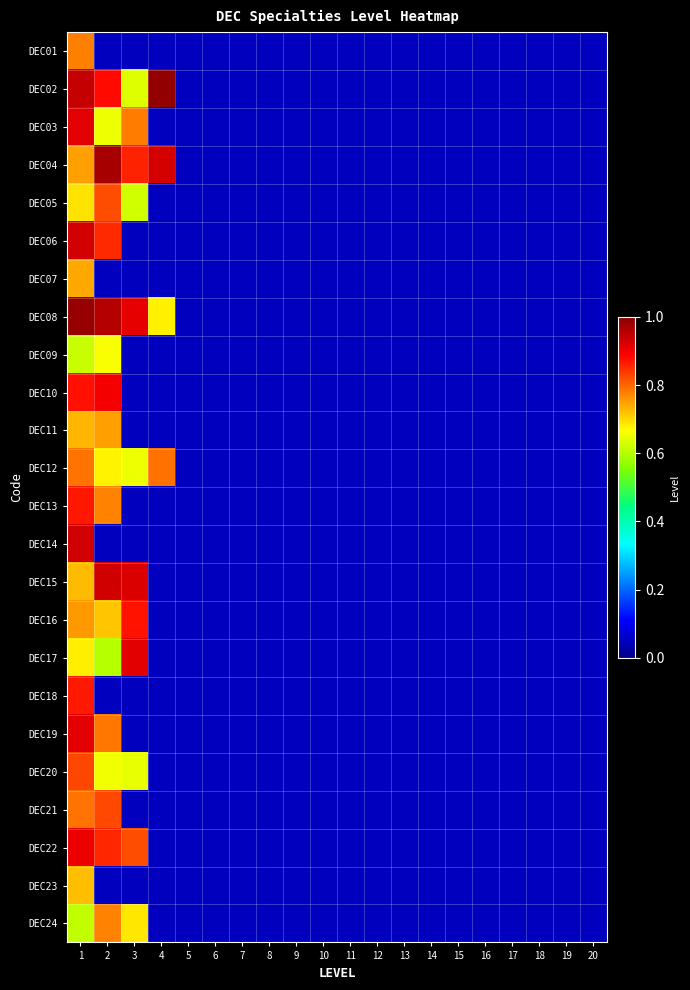

Reading left to right, list all the values displayed in this chart.

DEC01: 1=0.8	2=0.1	3=0.1	4=0.1	5=0.1	6=0.1	7=0.1	8=0.1	9=0.1	10=0.1	11=0.1	12=0.1	13=0.1	14=0.1	15=0.1	16=0.1	17=0.1	18=0.1	19=0.1	20=0.1
DEC02: 1=0.9	2=0.9	3=0.6	4=1.0	5=0.1	6=0.1	7=0.1	8=0.1	9=0.1	10=0.1	11=0.1	12=0.1	13=0.1	14=0.1	15=0.1	16=0.1	17=0.1	18=0.1	19=0.1	20=0.1
DEC03: 1=0.9	2=0.7	3=0.8	4=0.1	5=0.1	6=0.1	7=0.1	8=0.1	9=0.1	10=0.1	11=0.1	12=0.1	13=0.1	14=0.1	15=0.1	16=0.1	17=0.1	18=0.1	19=0.1	20=0.1
DEC04: 1=0.7	2=1.0	3=0.9	4=0.9	5=0.1	6=0.1	7=0.1	8=0.1	9=0.1	10=0.1	11=0.1	12=0.1	13=0.1	14=0.1	15=0.1	16=0.1	17=0.1	18=0.1	19=0.1	20=0.1
DEC05: 1=0.7	2=0.8	3=0.6	4=0.1	5=0.1	6=0.1	7=0.1	8=0.1	9=0.1	10=0.1	11=0.1	12=0.1	13=0.1	14=0.1	15=0.1	16=0.1	17=0.1	18=0.1	19=0.1	20=0.1
DEC06: 1=0.9	2=0.9	3=0.1	4=0.1	5=0.1	6=0.1	7=0.1	8=0.1	9=0.1	10=0.1	11=0.1	12=0.1	13=0.1	14=0.1	15=0.1	16=0.1	17=0.1	18=0.1	19=0.1	20=0.1
DEC07: 1=0.7	2=0.1	3=0.1	4=0.1	5=0.1	6=0.1	7=0.1	8=0.1	9=0.1	10=0.1	11=0.1	12=0.1	13=0.1	14=0.1	15=0.1	16=0.1	17=0.1	18=0.1	19=0.1	20=0.1
DEC08: 1=1.0	2=1.0	3=0.9	4=0.7	5=0.1	6=0.1	7=0.1	8=0.1	9=0.1	10=0.1	11=0.1	12=0.1	13=0.1	14=0.1	15=0.1	16=0.1	17=0.1	18=0.1	19=0.1	20=0.1
DEC09: 1=0.6	2=0.7	3=0.1	4=0.1	5=0.1	6=0.1	7=0.1	8=0.1	9=0.1	10=0.1	11=0.1	12=0.1	13=0.1	14=0.1	15=0.1	16=0.1	17=0.1	18=0.1	19=0.1	20=0.1
DEC10: 1=0.9	2=0.9	3=0.1	4=0.1	5=0.1	6=0.1	7=0.1	8=0.1	9=0.1	10=0.1	11=0.1	12=0.1	13=0.1	14=0.1	15=0.1	16=0.1	17=0.1	18=0.1	19=0.1	20=0.1
DEC11: 1=0.7	2=0.7	3=0.1	4=0.1	5=0.1	6=0.1	7=0.1	8=0.1	9=0.1	10=0.1	11=0.1	12=0.1	13=0.1	14=0.1	15=0.1	16=0.1	17=0.1	18=0.1	19=0.1	20=0.1
DEC12: 1=0.8	2=0.7	3=0.7	4=0.8	5=0.1	6=0.1	7=0.1	8=0.1	9=0.1	10=0.1	11=0.1	12=0.1	13=0.1	14=0.1	15=0.1	16=0.1	17=0.1	18=0.1	19=0.1	20=0.1
DEC13: 1=0.9	2=0.8	3=0.1	4=0.1	5=0.1	6=0.1	7=0.1	8=0.1	9=0.1	10=0.1	11=0.1	12=0.1	13=0.1	14=0.1	15=0.1	16=0.1	17=0.1	18=0.1	19=0.1	20=0.1
DEC14: 1=0.9	2=0.1	3=0.1	4=0.1	5=0.1	6=0.1	7=0.1	8=0.1	9=0.1	10=0.1	11=0.1	12=0.1	13=0.1	14=0.1	15=0.1	16=0.1	17=0.1	18=0.1	19=0.1	20=0.1
DEC15: 1=0.7	2=0.9	3=0.9	4=0.1	5=0.1	6=0.1	7=0.1	8=0.1	9=0.1	10=0.1	11=0.1	12=0.1	13=0.1	14=0.1	15=0.1	16=0.1	17=0.1	18=0.1	19=0.1	20=0.1
DEC16: 1=0.8	2=0.7	3=0.9	4=0.1	5=0.1	6=0.1	7=0.1	8=0.1	9=0.1	10=0.1	11=0.1	12=0.1	13=0.1	14=0.1	15=0.1	16=0.1	17=0.1	18=0.1	19=0.1	20=0.1
DEC17: 1=0.7	2=0.6	3=0.9	4=0.1	5=0.1	6=0.1	7=0.1	8=0.1	9=0.1	10=0.1	11=0.1	12=0.1	13=0.1	14=0.1	15=0.1	16=0.1	17=0.1	18=0.1	19=0.1	20=0.1
DEC18: 1=0.9	2=0.1	3=0.1	4=0.1	5=0.1	6=0.1	7=0.1	8=0.1	9=0.1	10=0.1	11=0.1	12=0.1	13=0.1	14=0.1	15=0.1	16=0.1	17=0.1	18=0.1	19=0.1	20=0.1
DEC19: 1=0.9	2=0.8	3=0.1	4=0.1	5=0.1	6=0.1	7=0.1	8=0.1	9=0.1	10=0.1	11=0.1	12=0.1	13=0.1	14=0.1	15=0.1	16=0.1	17=0.1	18=0.1	19=0.1	20=0.1
DEC20: 1=0.8	2=0.7	3=0.6	4=0.1	5=0.1	6=0.1	7=0.1	8=0.1	9=0.1	10=0.1	11=0.1	12=0.1	13=0.1	14=0.1	15=0.1	16=0.1	17=0.1	18=0.1	19=0.1	20=0.1
DEC21: 1=0.8	2=0.8	3=0.1	4=0.1	5=0.1	6=0.1	7=0.1	8=0.1	9=0.1	10=0.1	11=0.1	12=0.1	13=0.1	14=0.1	15=0.1	16=0.1	17=0.1	18=0.1	19=0.1	20=0.1
DEC22: 1=0.9	2=0.9	3=0.8	4=0.1	5=0.1	6=0.1	7=0.1	8=0.1	9=0.1	10=0.1	11=0.1	12=0.1	13=0.1	14=0.1	15=0.1	16=0.1	17=0.1	18=0.1	19=0.1	20=0.1
DEC23: 1=0.7	2=0.1	3=0.1	4=0.1	5=0.1	6=0.1	7=0.1	8=0.1	9=0.1	10=0.1	11=0.1	12=0.1	13=0.1	14=0.1	15=0.1	16=0.1	17=0.1	18=0.1	19=0.1	20=0.1
DEC24: 1=0.6	2=0.8	3=0.7	4=0.1	5=0.1	6=0.1	7=0.1	8=0.1	9=0.1	10=0.1	11=0.1	12=0.1	13=0.1	14=0.1	15=0.1	16=0.1	17=0.1	18=0.1	19=0.1	20=0.1